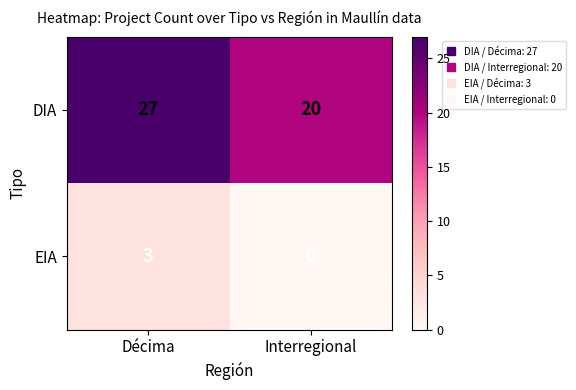

Reading left to right, what are all the values shown in this chart?

DIA: Décima=27	Interregional=20
EIA: Décima=3	Interregional=0